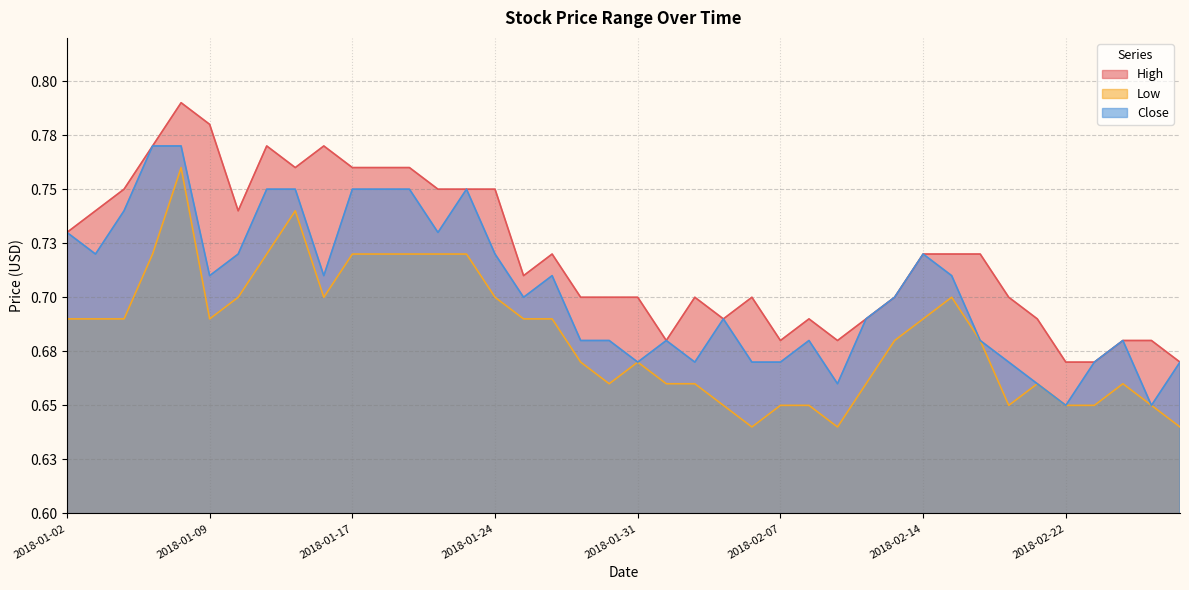

Reading left to right, transcribe all the data shown in this chart.

High: 2018-01-02=0.7	2018-01-03=0.7	2018-01-04=0.8	2018-01-05=0.8	2018-01-08=0.8	2018-01-09=0.8	2018-01-10=0.7	2018-01-11=0.8	2018-01-12=0.8	2018-01-16=0.8	2018-01-17=0.8	2018-01-18=0.8	2018-01-19=0.8	2018-01-22=0.8	2018-01-23=0.8	2018-01-24=0.8	2018-01-25=0.7	2018-01-26=0.7	2018-01-29=0.7	2018-01-30=0.7	2018-01-31=0.7	2018-02-01=0.7	2018-02-02=0.7	2018-02-05=0.7	2018-02-06=0.7	2018-02-07=0.7	2018-02-08=0.7	2018-02-09=0.7	2018-02-12=0.7	2018-02-13=0.7	2018-02-14=0.7	2018-02-15=0.7	2018-02-16=0.7	2018-02-20=0.7	2018-02-21=0.7	2018-02-22=0.7	2018-02-23=0.7	2018-02-26=0.7	2018-02-27=0.7	2018-02-28=0.7
Low: 2018-01-02=0.7	2018-01-03=0.7	2018-01-04=0.7	2018-01-05=0.7	2018-01-08=0.8	2018-01-09=0.7	2018-01-10=0.7	2018-01-11=0.7	2018-01-12=0.7	2018-01-16=0.7	2018-01-17=0.7	2018-01-18=0.7	2018-01-19=0.7	2018-01-22=0.7	2018-01-23=0.7	2018-01-24=0.7	2018-01-25=0.7	2018-01-26=0.7	2018-01-29=0.7	2018-01-30=0.7	2018-01-31=0.7	2018-02-01=0.7	2018-02-02=0.7	2018-02-05=0.7	2018-02-06=0.6	2018-02-07=0.7	2018-02-08=0.7	2018-02-09=0.6	2018-02-12=0.7	2018-02-13=0.7	2018-02-14=0.7	2018-02-15=0.7	2018-02-16=0.7	2018-02-20=0.7	2018-02-21=0.7	2018-02-22=0.7	2018-02-23=0.7	2018-02-26=0.7	2018-02-27=0.7	2018-02-28=0.6
Close: 2018-01-02=0.7	2018-01-03=0.7	2018-01-04=0.7	2018-01-05=0.8	2018-01-08=0.8	2018-01-09=0.7	2018-01-10=0.7	2018-01-11=0.8	2018-01-12=0.8	2018-01-16=0.7	2018-01-17=0.8	2018-01-18=0.8	2018-01-19=0.8	2018-01-22=0.7	2018-01-23=0.8	2018-01-24=0.7	2018-01-25=0.7	2018-01-26=0.7	2018-01-29=0.7	2018-01-30=0.7	2018-01-31=0.7	2018-02-01=0.7	2018-02-02=0.7	2018-02-05=0.7	2018-02-06=0.7	2018-02-07=0.7	2018-02-08=0.7	2018-02-09=0.7	2018-02-12=0.7	2018-02-13=0.7	2018-02-14=0.7	2018-02-15=0.7	2018-02-16=0.7	2018-02-20=0.7	2018-02-21=0.7	2018-02-22=0.7	2018-02-23=0.7	2018-02-26=0.7	2018-02-27=0.7	2018-02-28=0.7